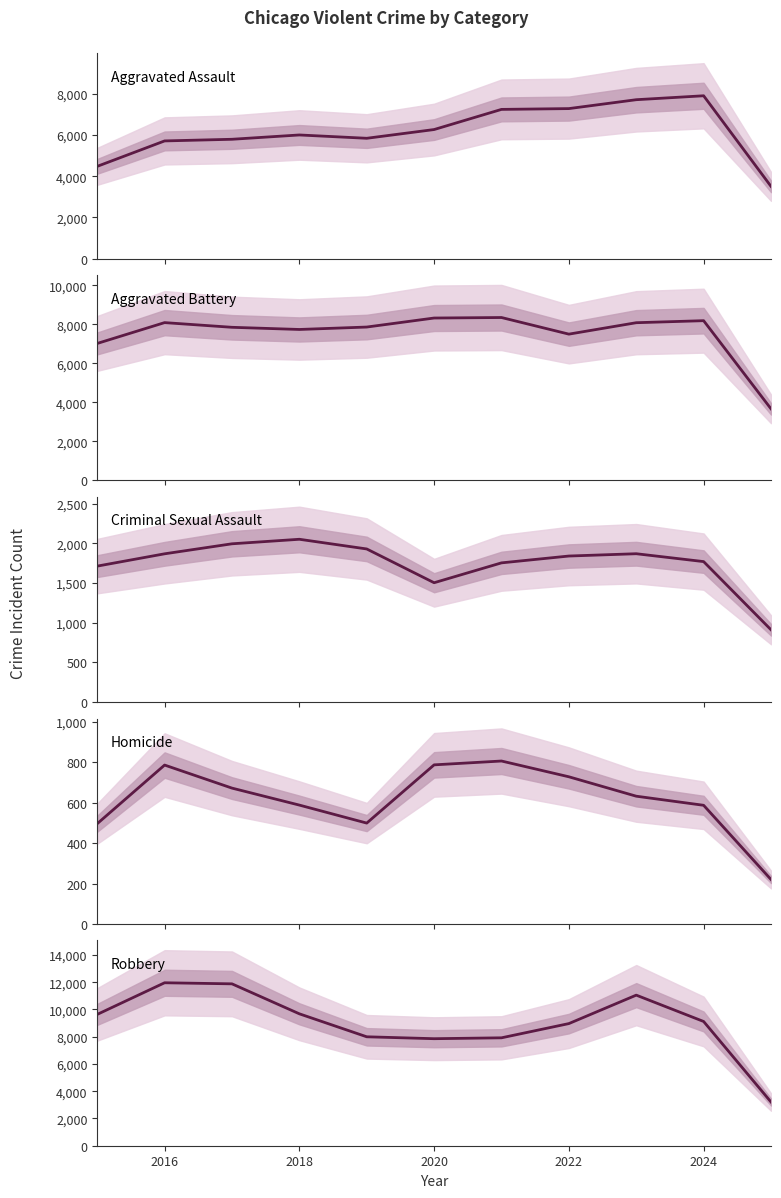

At how many categories does at least one series exceed 3439?

11